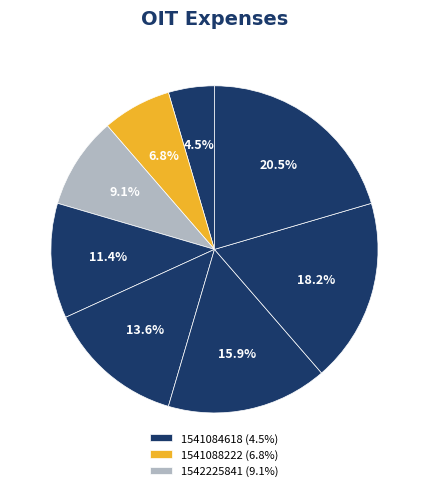

Which category has the smallest portion of the pie?

1541084618